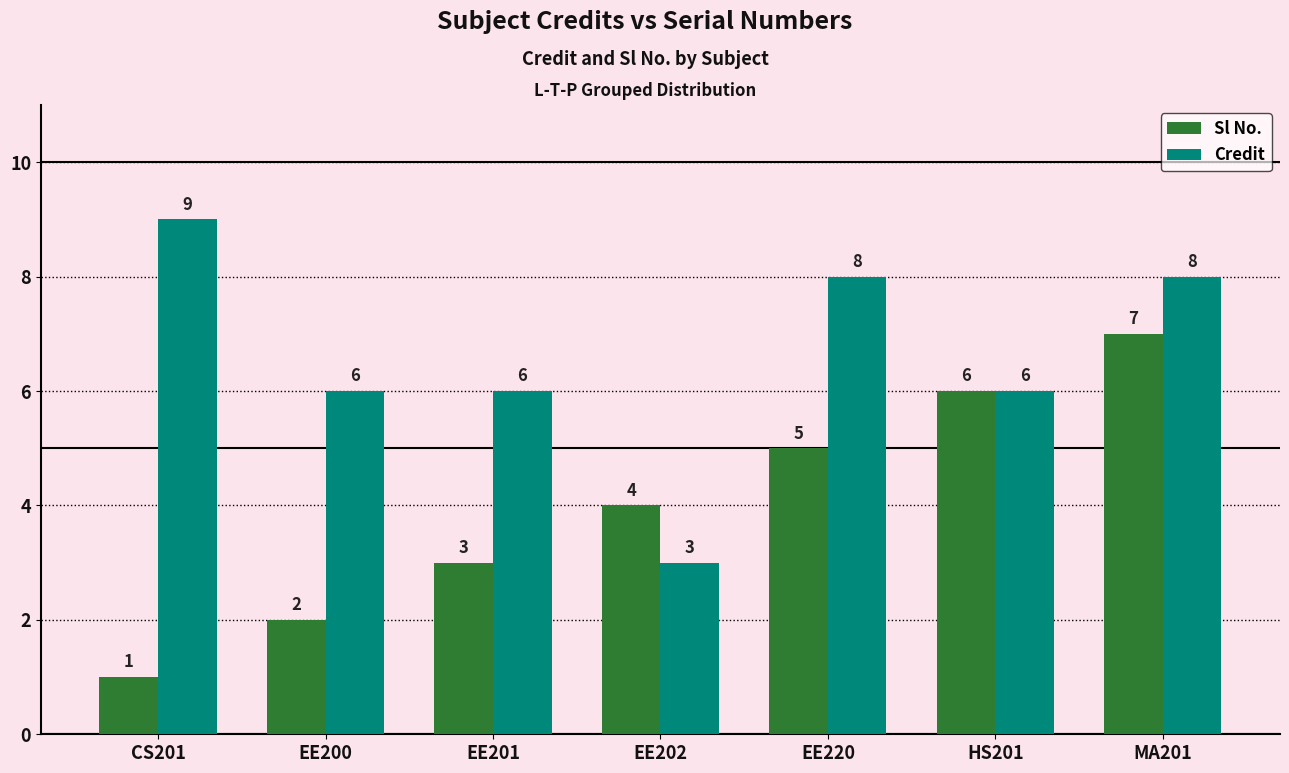

What is the lowest value of the Sl No. series?

1